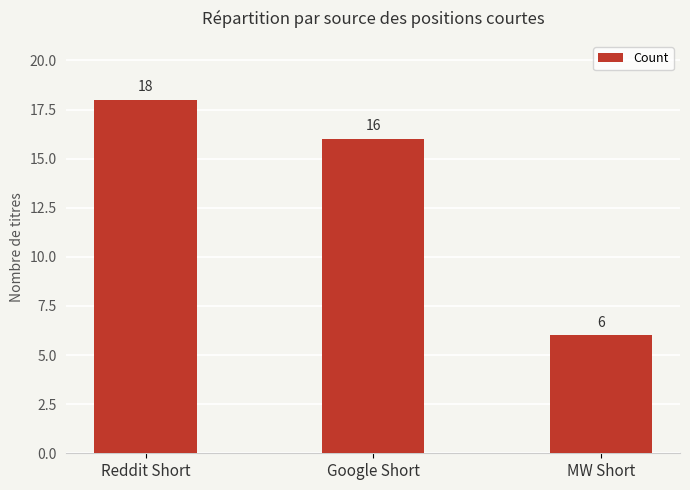

What is the change in value from Reddit Short to Google Short?

-2